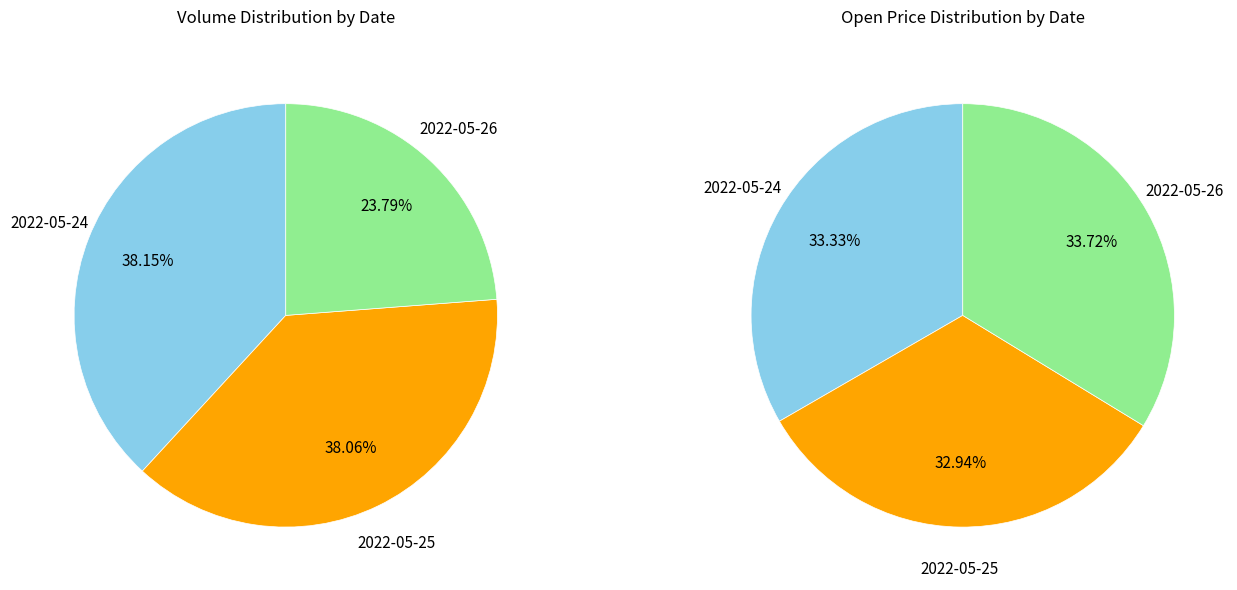

Is 2022-05-26 the majority of the pie?

No